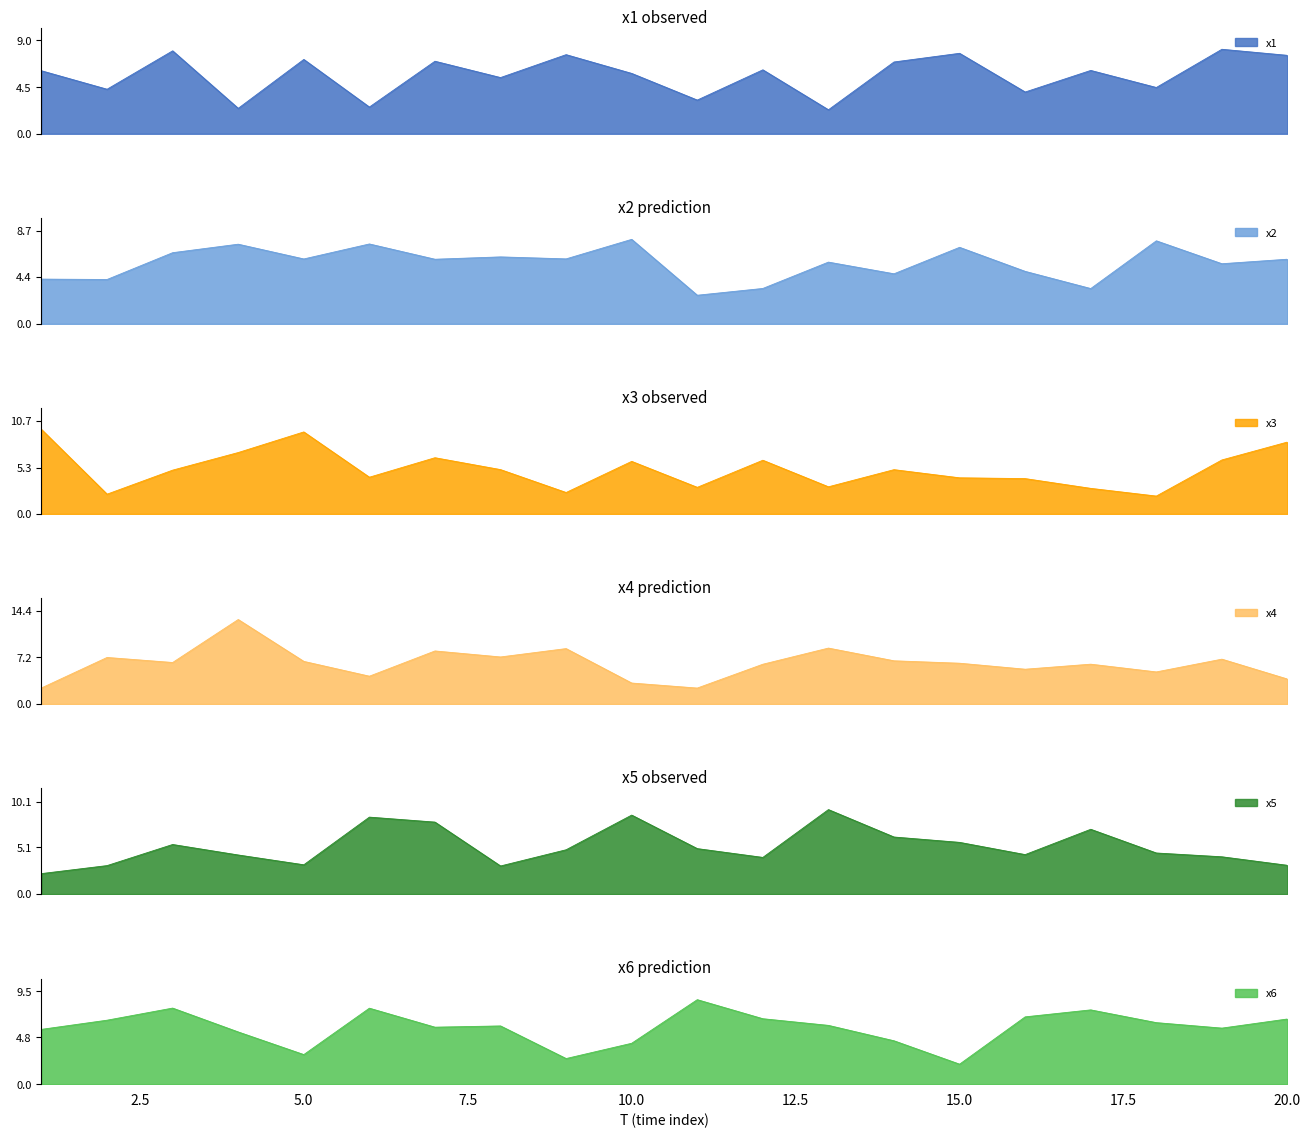

The x4 series shows 2.5 at 11. True or false?

True